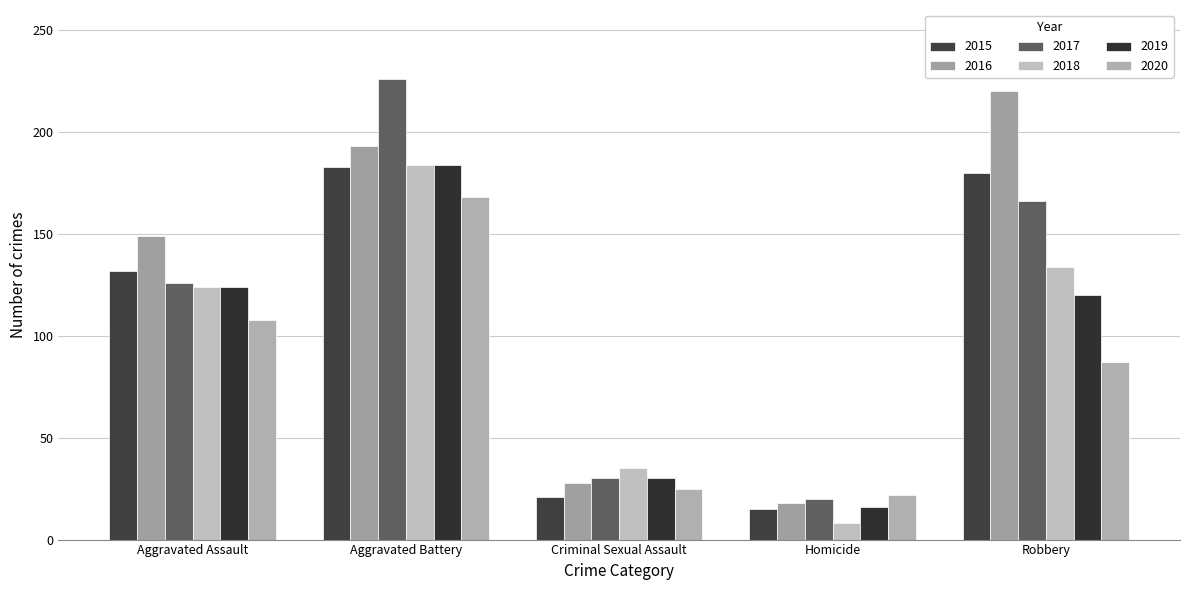

What is the sum of all 2016 values?

608